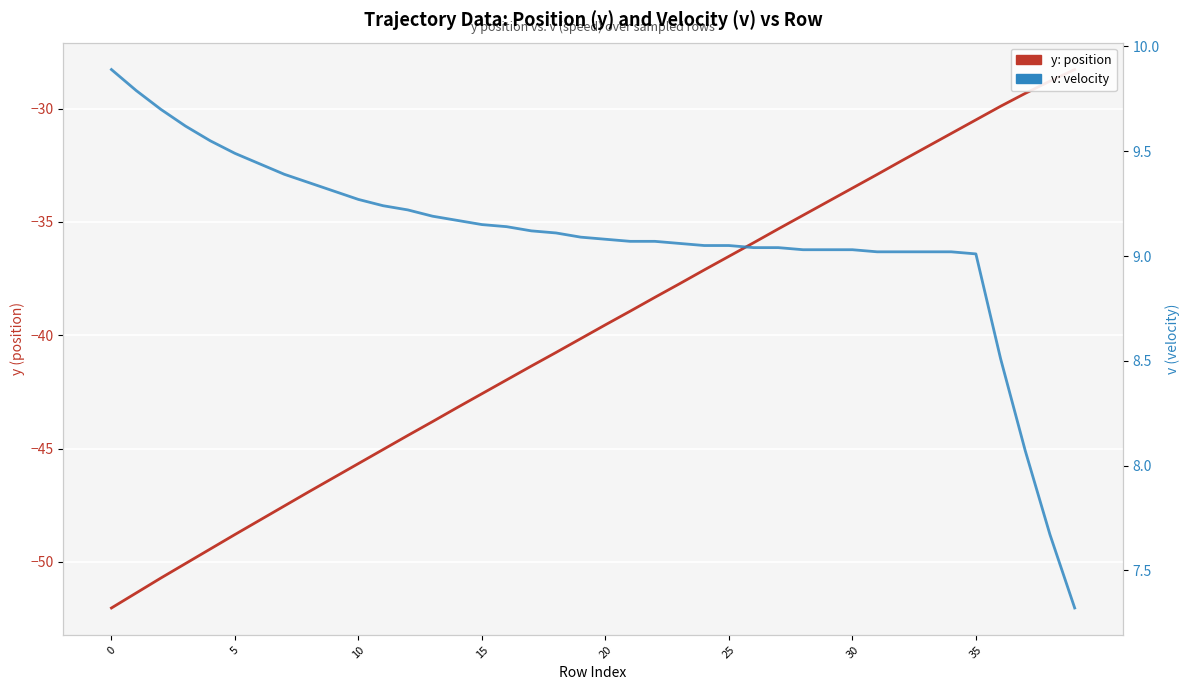

Is the value of y: position at 24 greater than the value of v: velocity at 13?

No